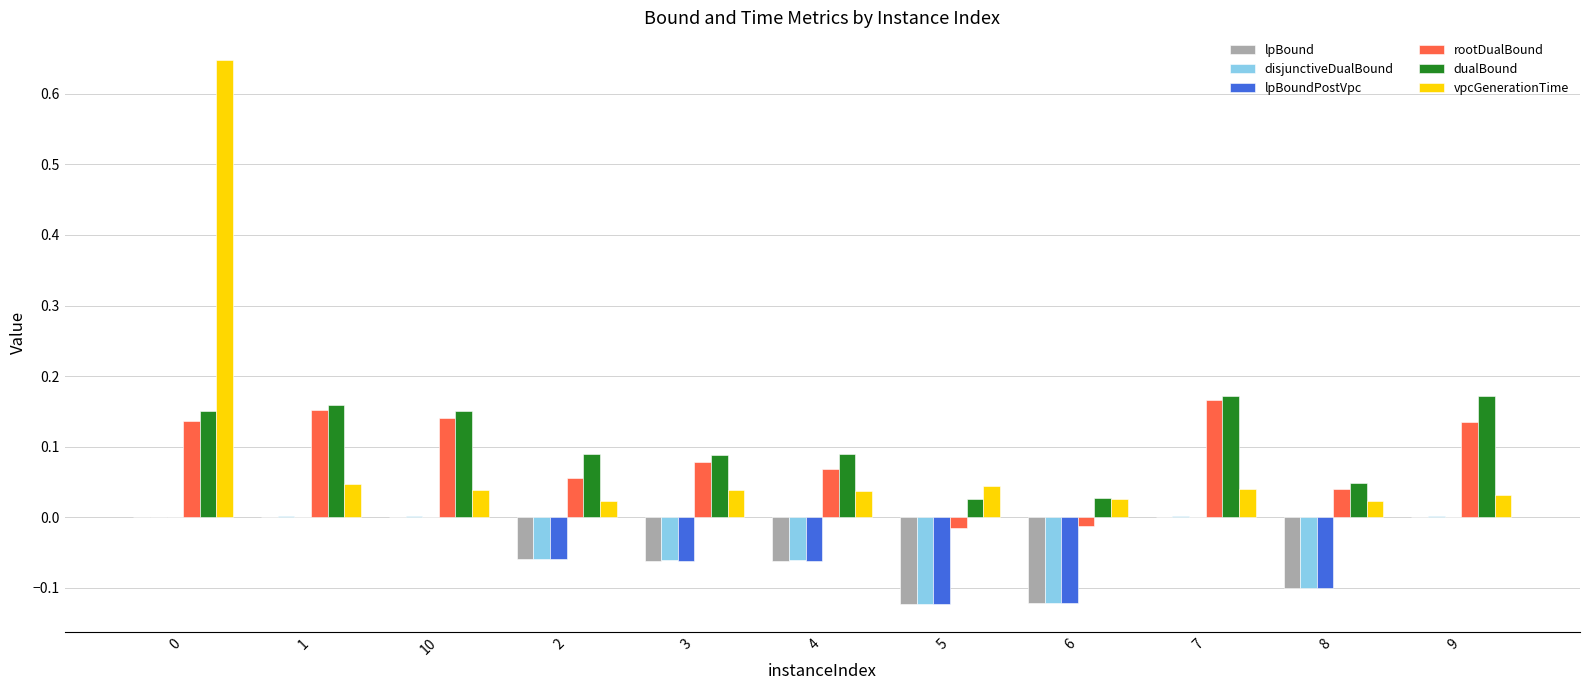

Between 1 and 5, which series saw the biggest shift?

rootDualBound